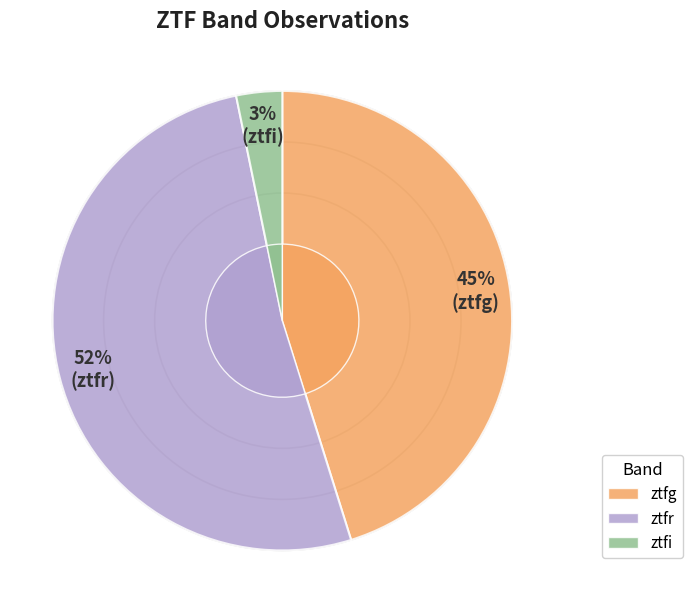

Which has a higher value, ztfg or ztfi?

ztfg